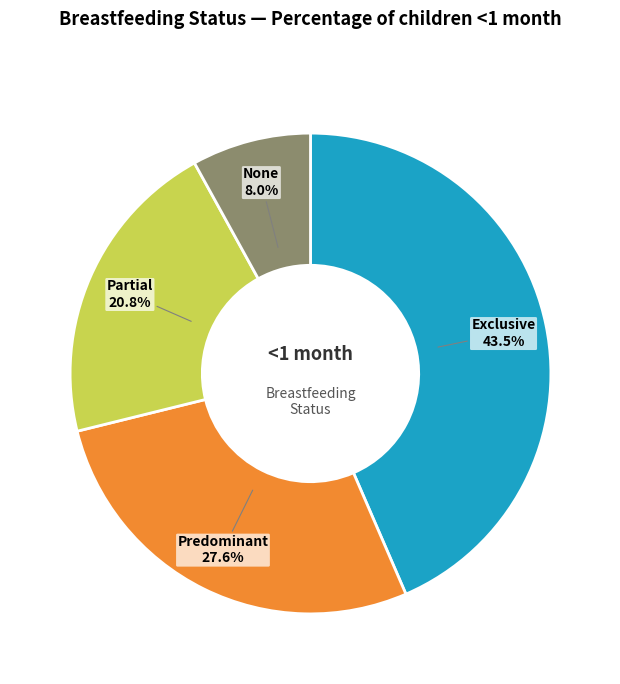

Is the sum of Exclusive and Partial greater than half?

Yes